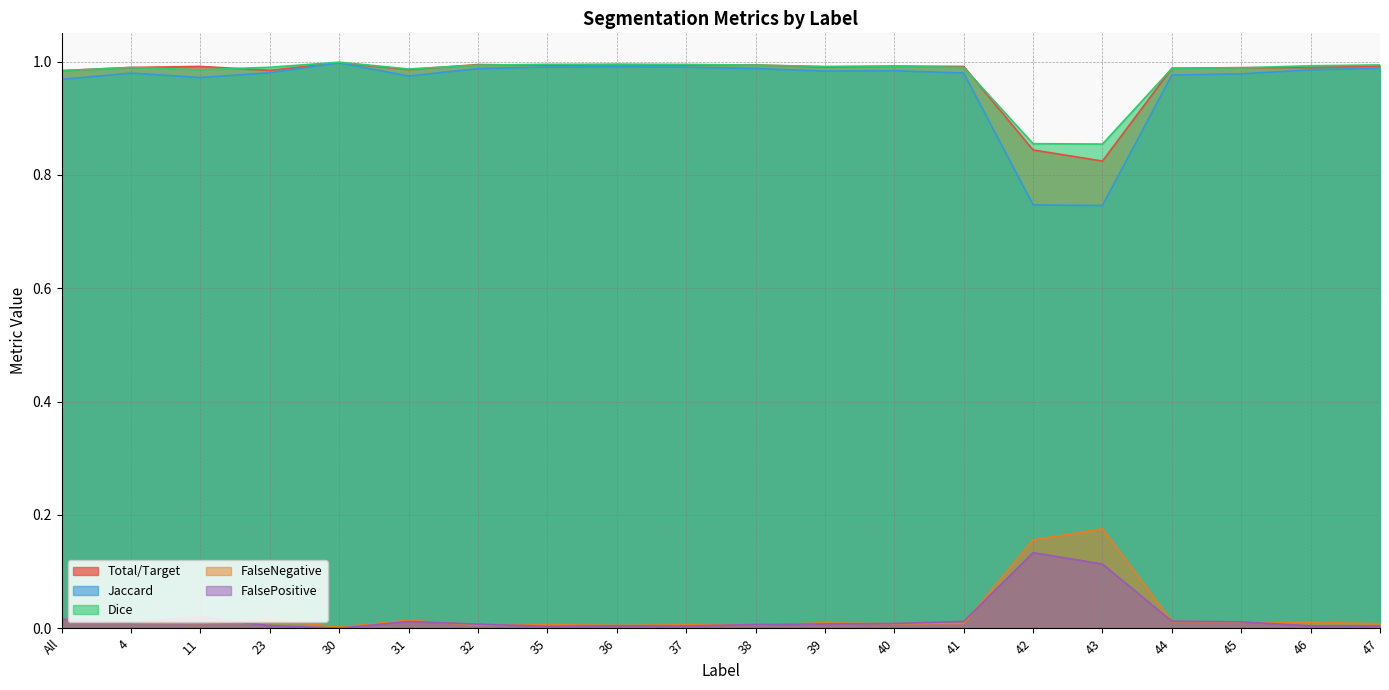

True or false: FalseNegative and Jaccard intersect in this chart.

False